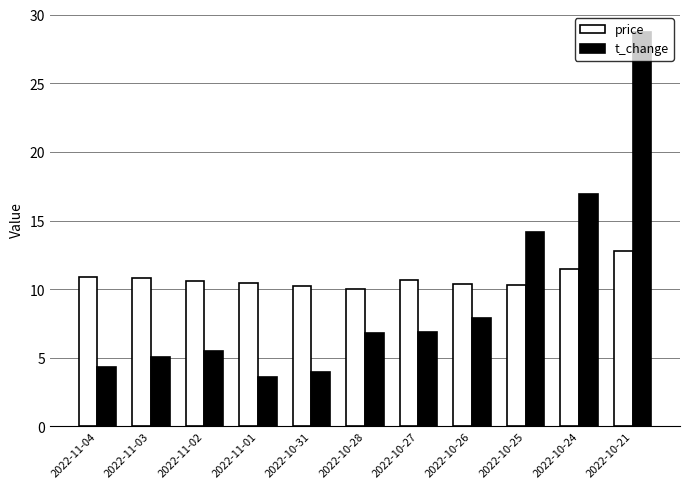

How many distinct data groups are displayed?

2